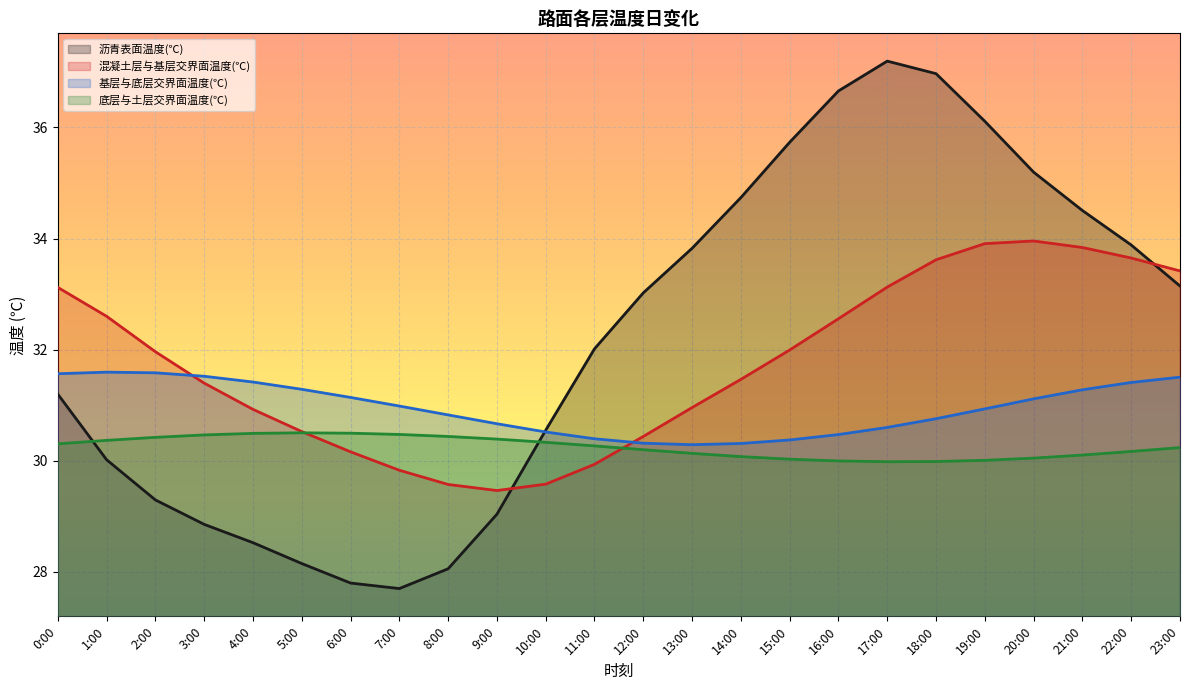

At which category is the sum across all series the highest?

18:00